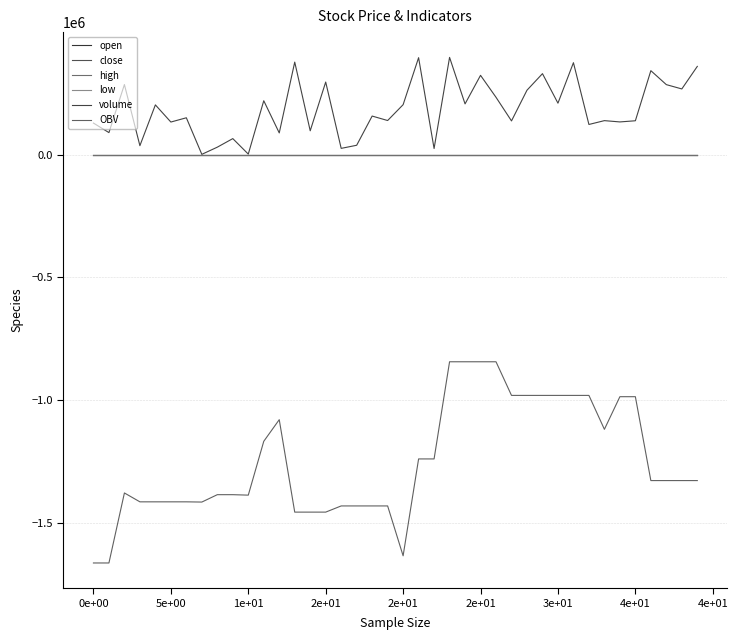

How many lines are shown in the chart?

6